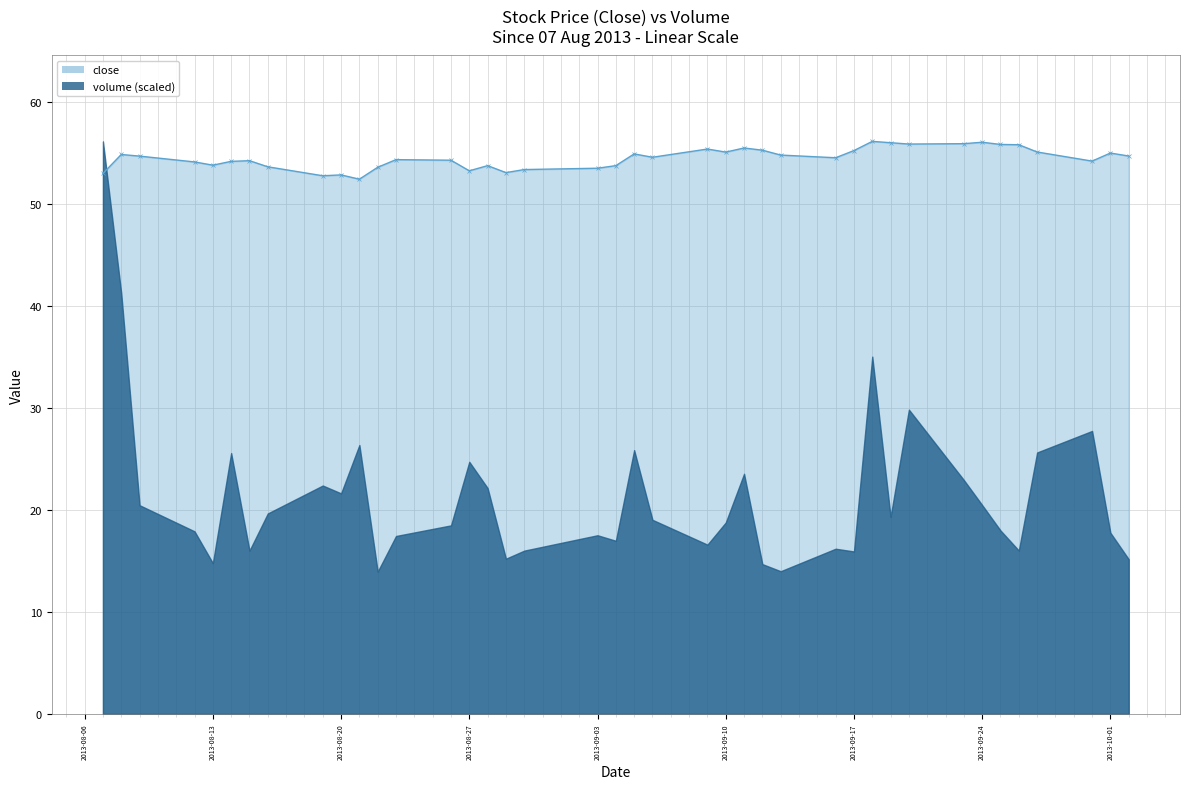

What is the average value?

54.5